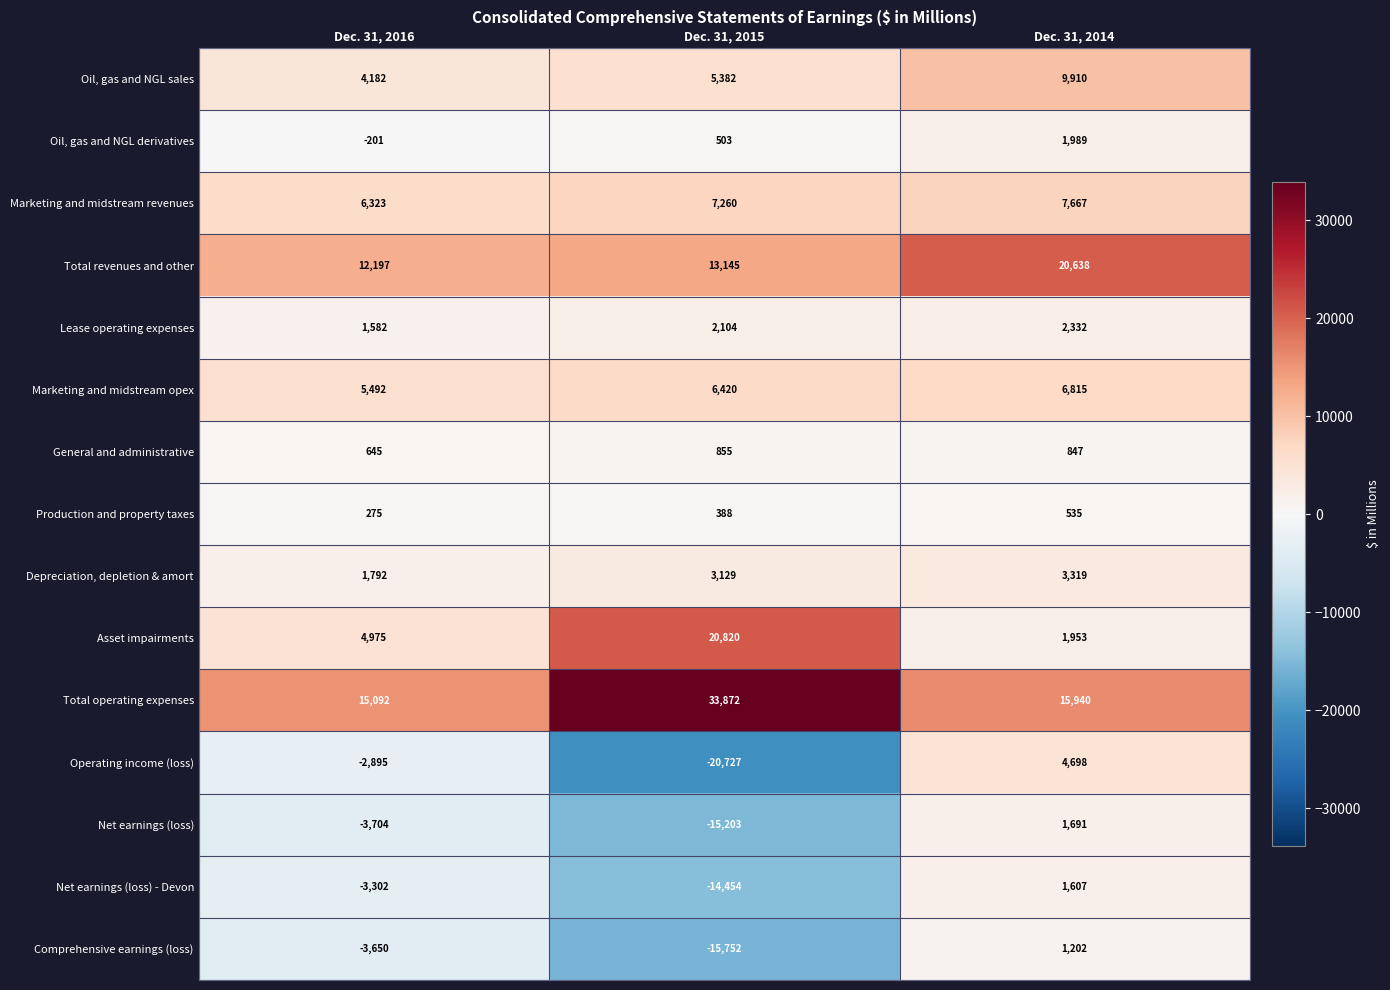

What is the lowest value of the Depreciation, depletion & amort series?

1792